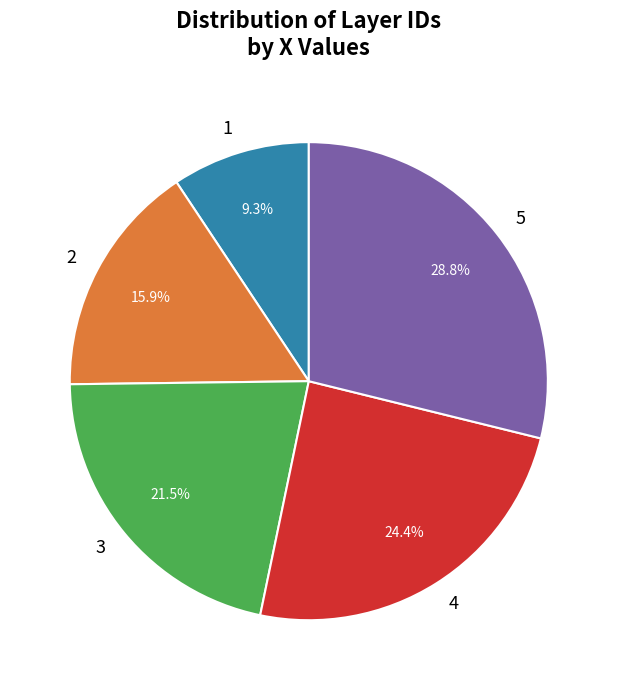

The 1 slice represents 9% of the pie. True or false?

True